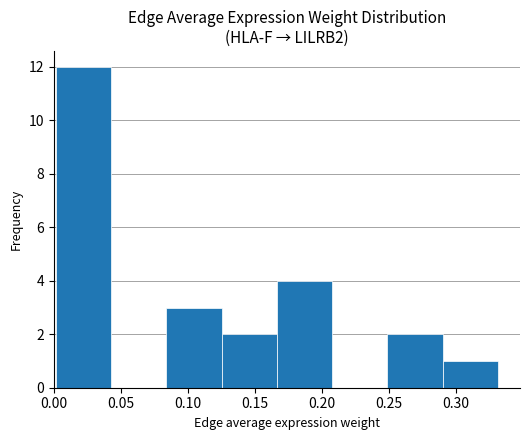

Reading left to right, transcribe this chart: for each bar, give the range it covers on the x-axis and its height. Neither the bar edges nor the heights are printed on the chart, so give them approximately, as read against the axes.

0.000 to 0.045: 12
0.045 to 0.085: 0
0.085 to 0.125: 3
0.125 to 0.165: 2
0.165 to 0.210: 4
0.210 to 0.250: 0
0.250 to 0.290: 2
0.290 to 0.330: 1